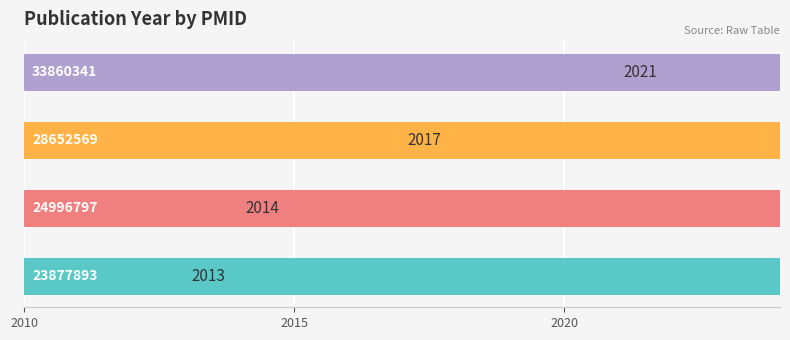

The value at 2015 is 3572. True or false?

False